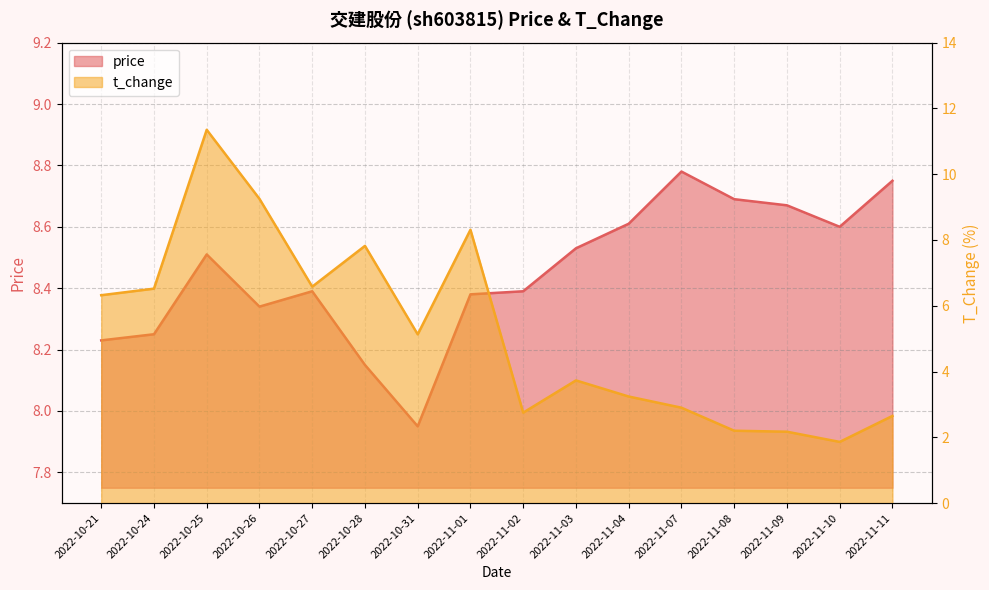

At which label does t_change first exceed 5?

2022-10-21